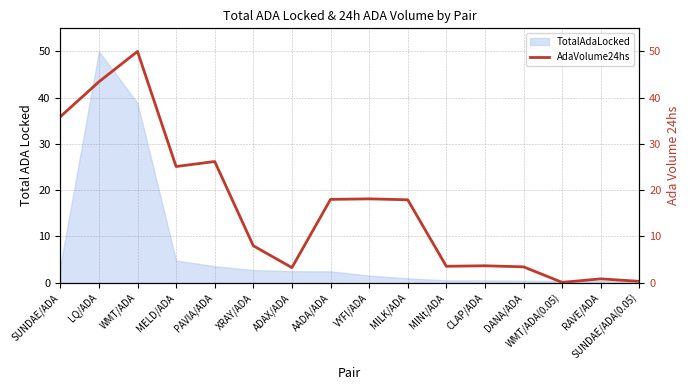

List the labels in order of value, largest first.

WMT/ADA, LQ/ADA, SUNDAE/ADA, PAVIA/ADA, MELD/ADA, VYFI/ADA, AADA/ADA, MILK/ADA, XRAY/ADA, CLAP/ADA, MINt/ADA, DANA/ADA, ADAX/ADA, RAVE/ADA, SUNDAE/ADA(0.05), WMT/ADA(0.05)